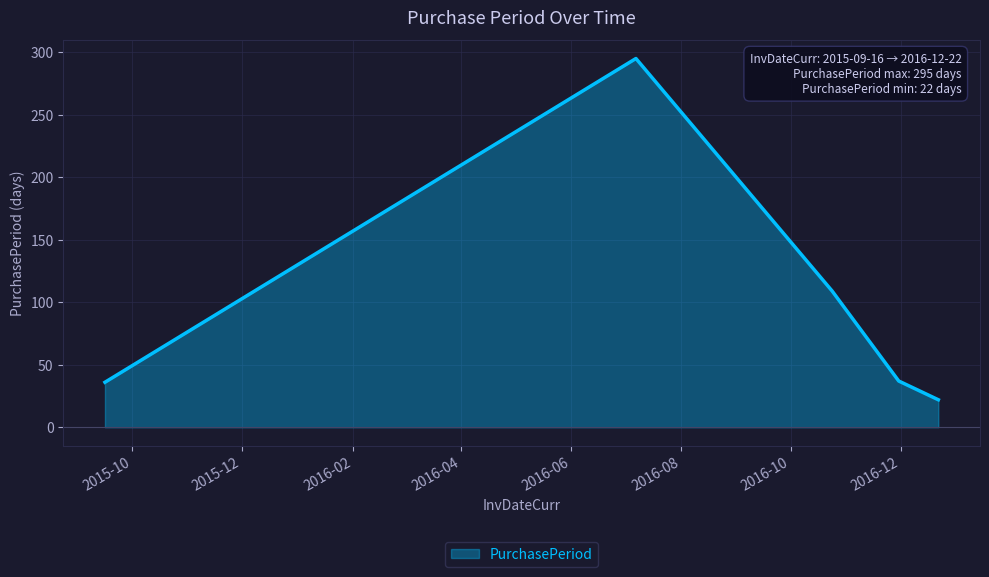

How many categories are shown in the chart?

5